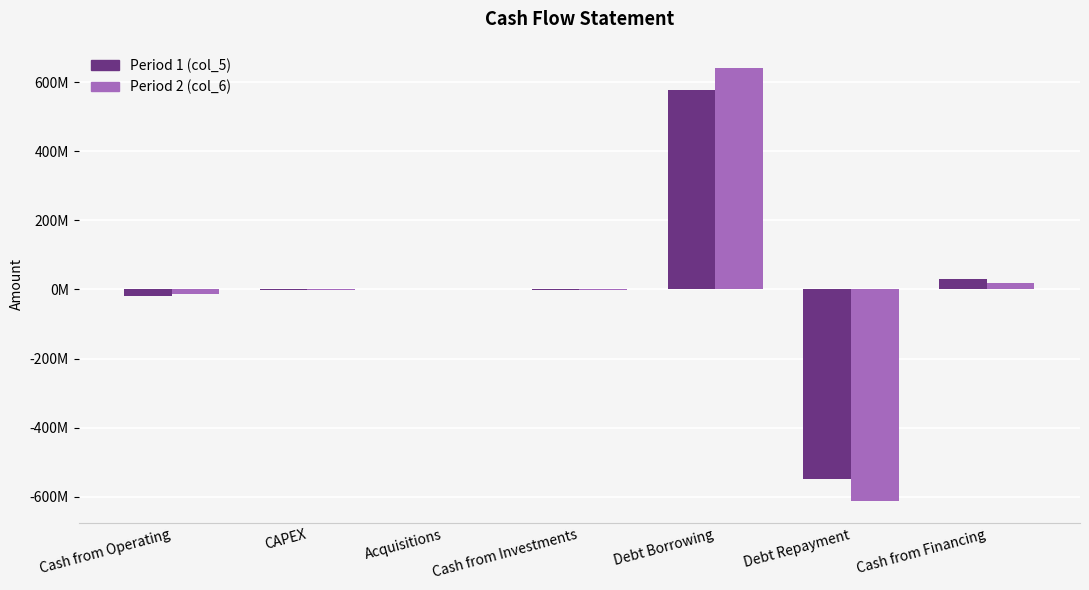

Are the bars horizontal?

No